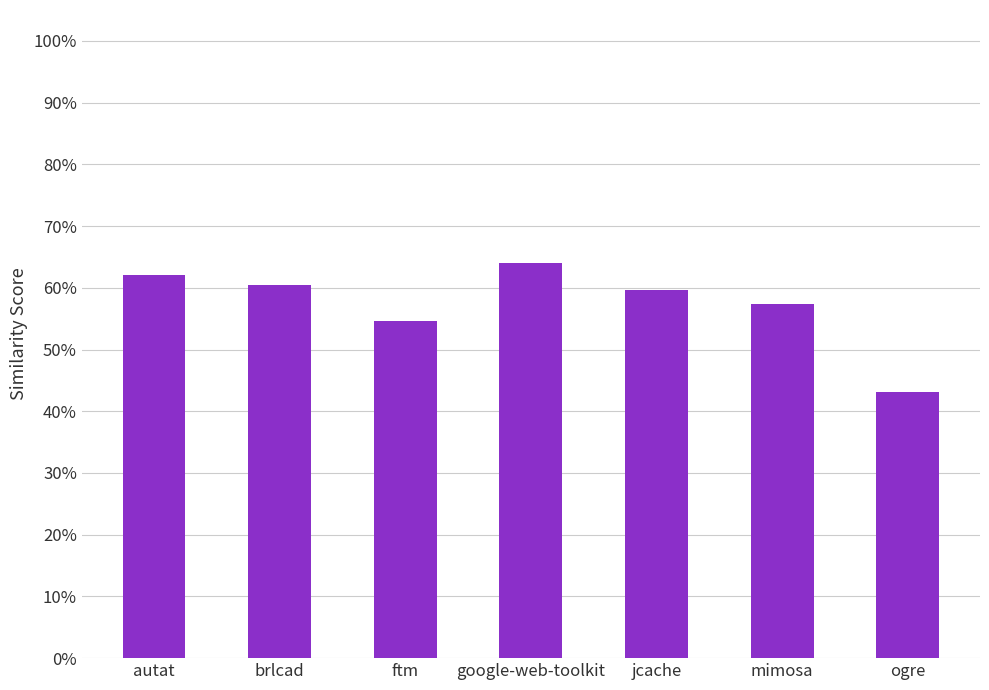

How many values are between 0 and 1?

7